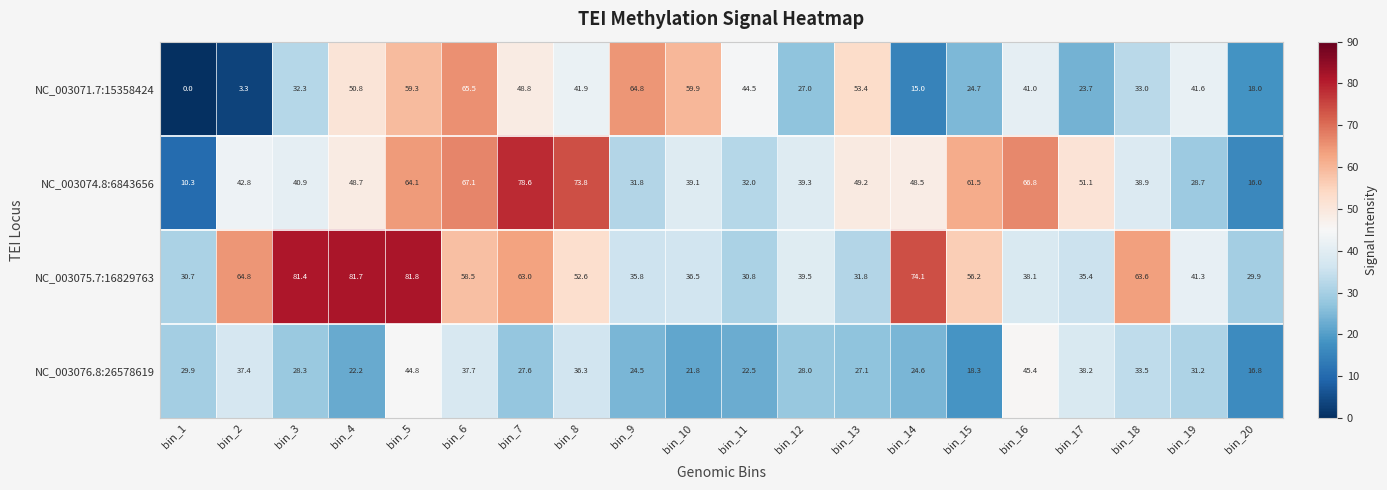

At which label does NC_003076.8:26578619 reach its minimum?

bin_20